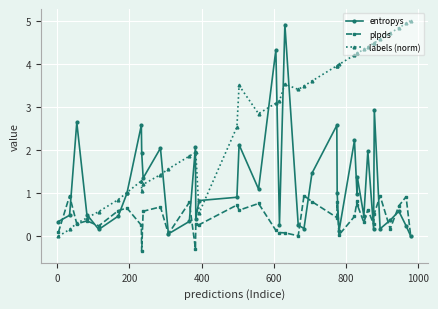

In labels (norm), how many points are lower than both neighbors (excluding endpoints)?

4